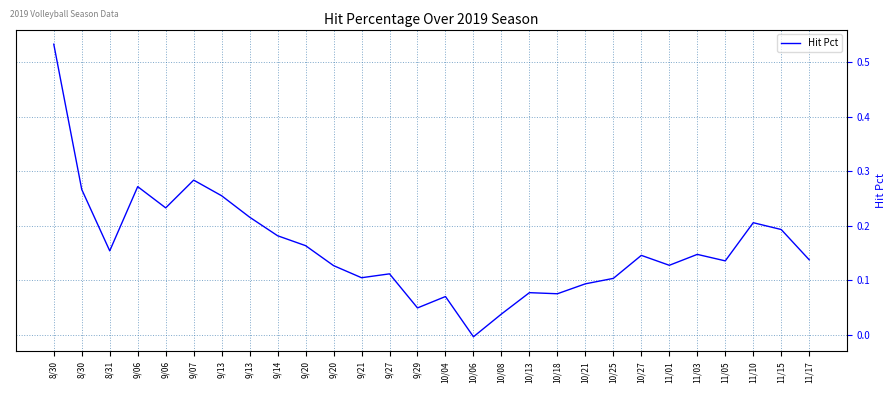

What is the difference between the values at 8/30 and 8/30?

0.3